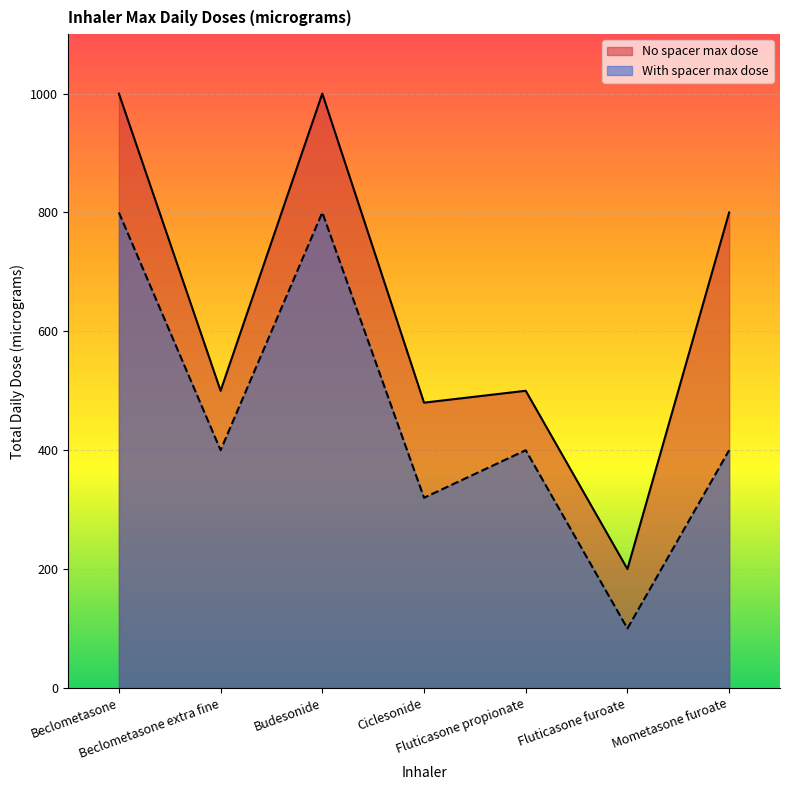

True or false: With spacer max dose and No spacer max dose intersect in this chart.

False